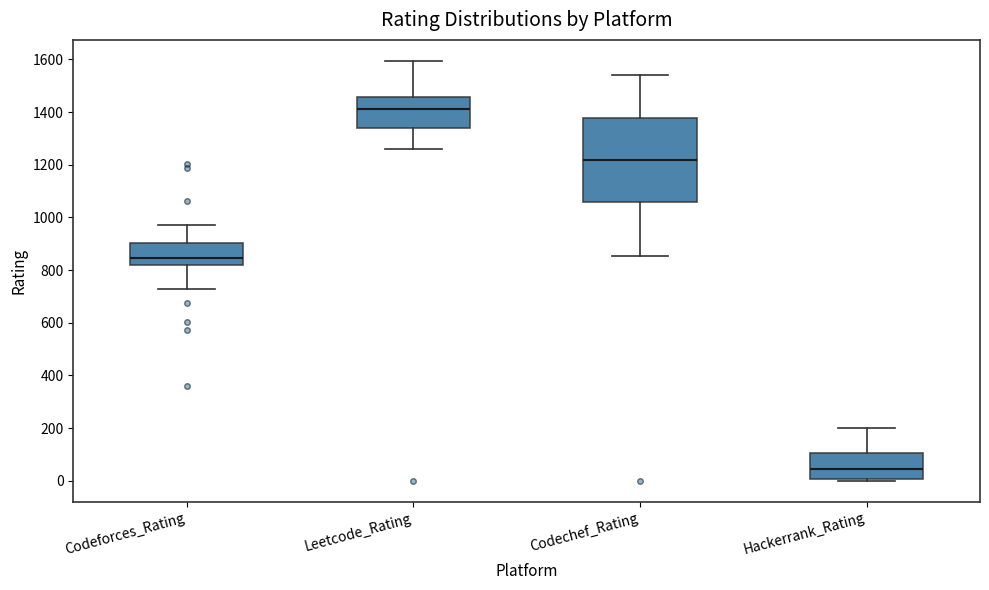

Reading left to right, read every box against the y-axis: the position of its median line, the range the box covers, and the ends of its whiskers. The values are not printed on the chart, so give them approximately, as read against the axis.

Codeforces_Rating: median 840, box 820 to 900, whiskers 740 to 980
Leetcode_Rating: median 1420, box 1340 to 1460, whiskers 1260 to 1600
Codechef_Rating: median 1220, box 1060 to 1380, whiskers 860 to 1540
Hackerrank_Rating: median 40, box 0 to 100, whiskers 0 to 200